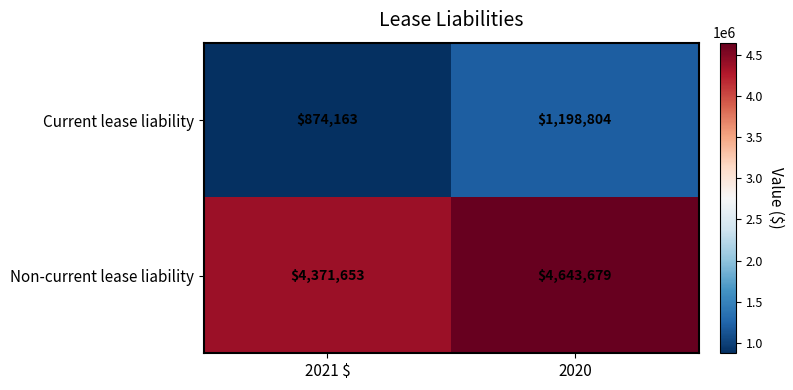

Rank the series by their maximum value, from lowest to highest.

Current lease liability, Non-current lease liability